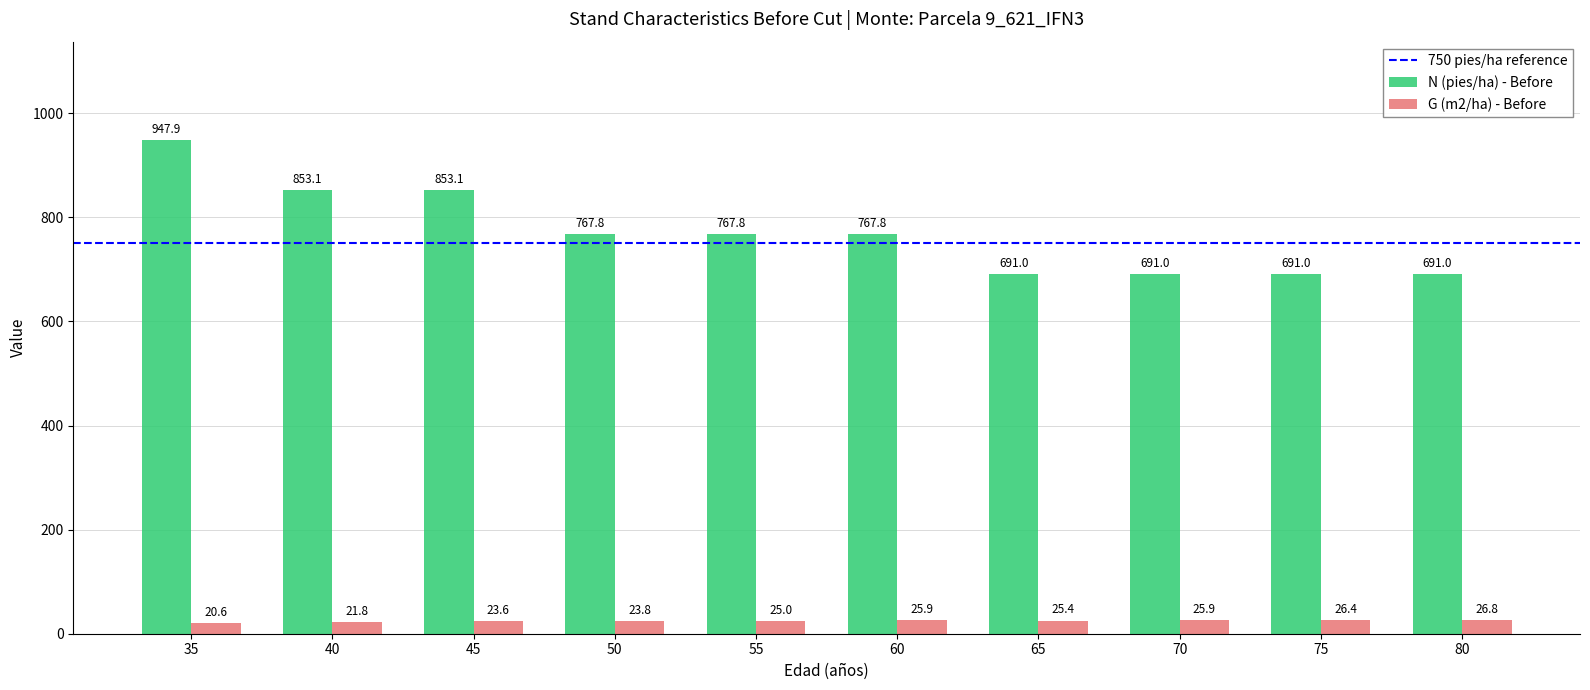

Are the bars grouped side by side (vs. stacked)?

Yes